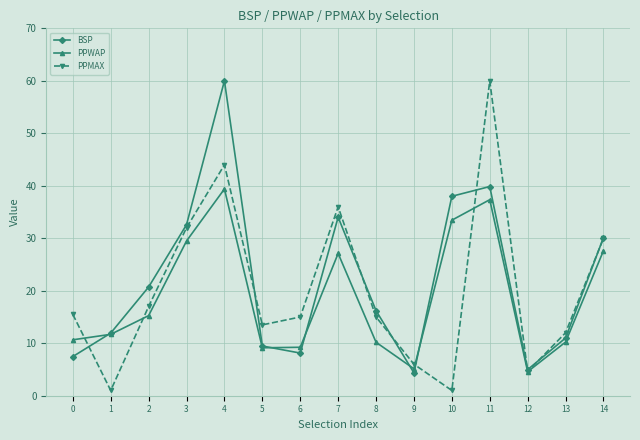

What is the difference between the maximum and minimum values in the PPMAX series?

59.0